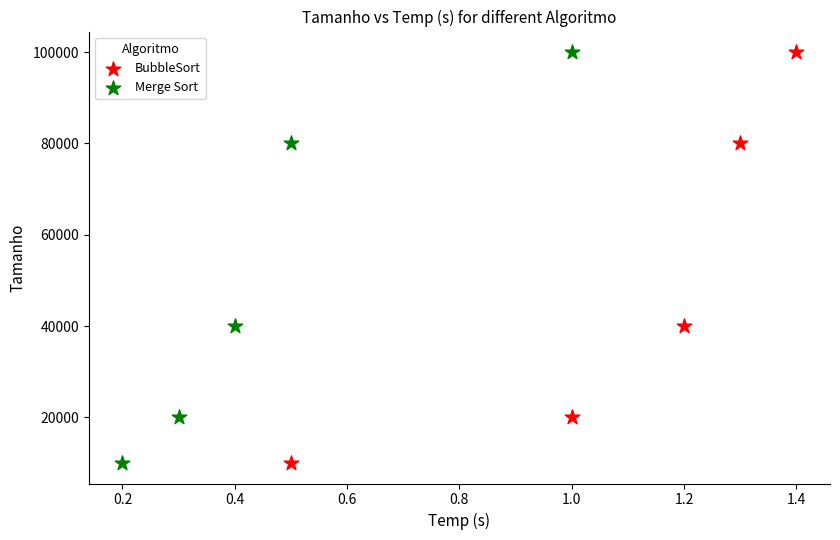

What are all the series names shown in the legend?

BubbleSort, Merge Sort